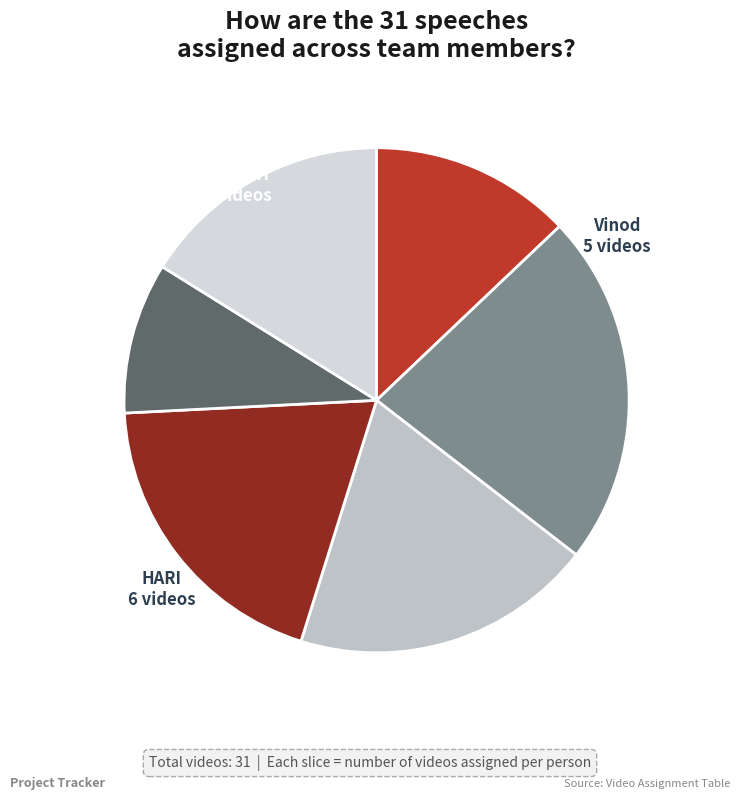

True or false: Vinod accounts for 24% of the total.

False